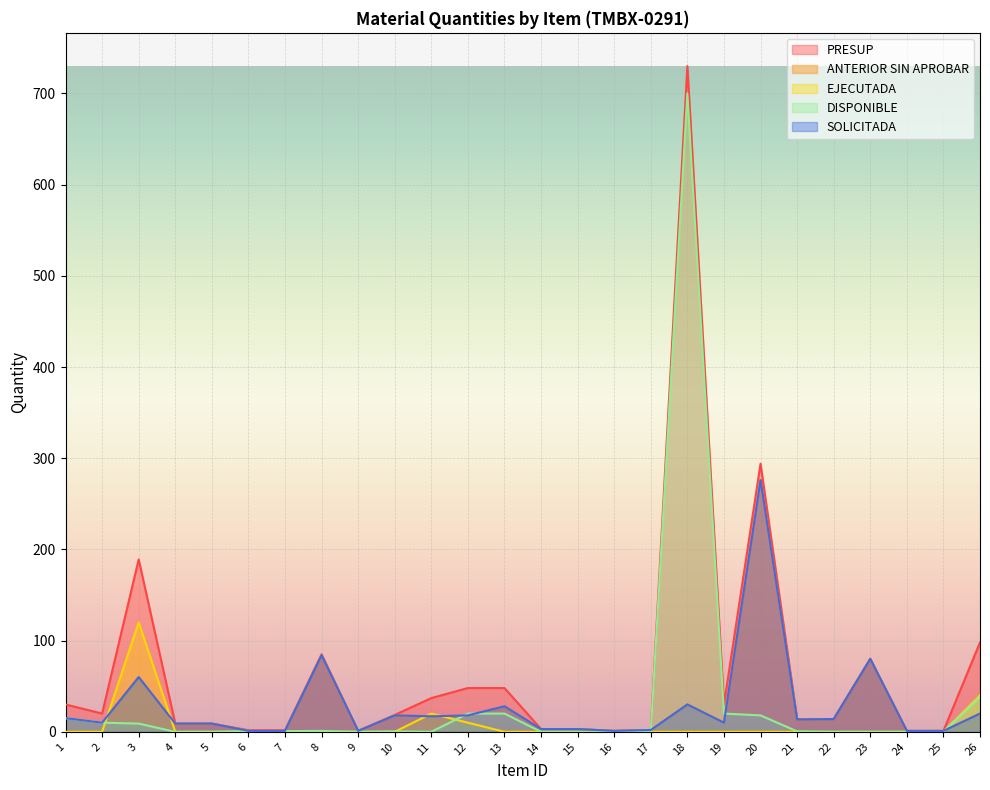

Read the SOLICITADA value at 23.

80.0